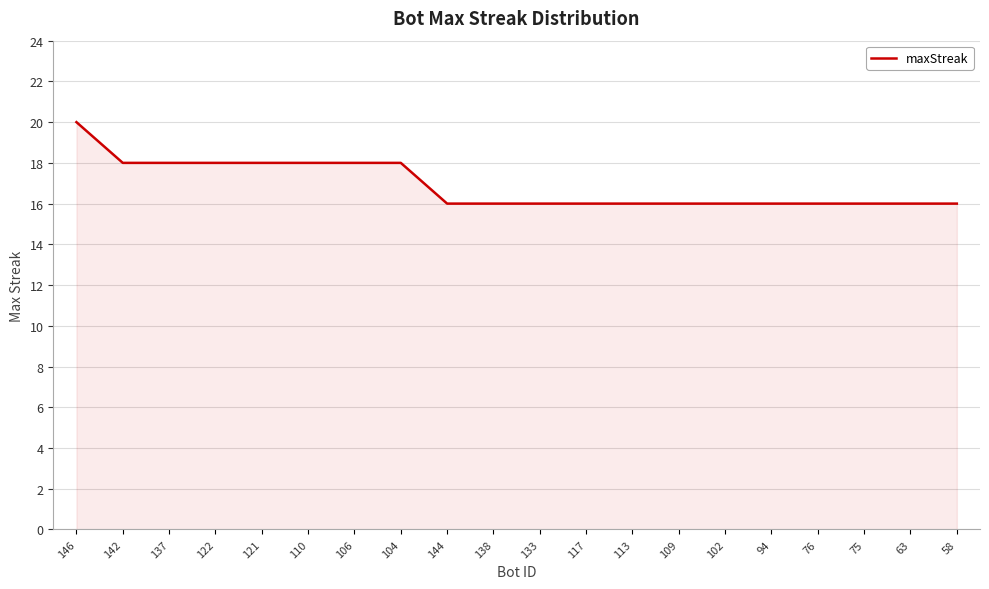

What value does the data have at 138?

16